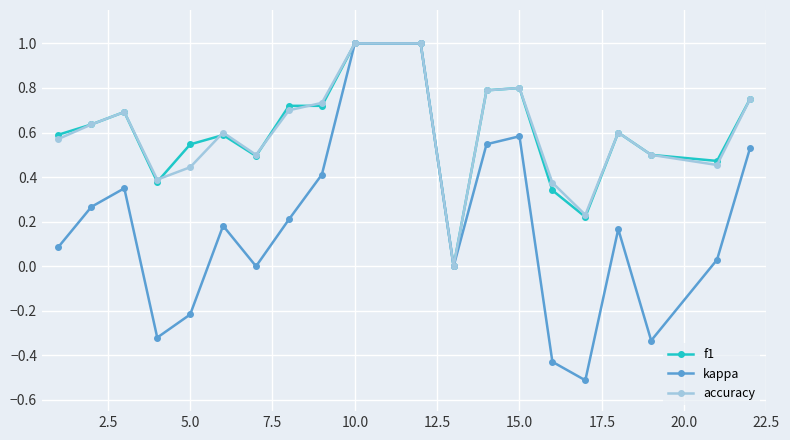

What is the minimum value shown in the chart?

-0.5